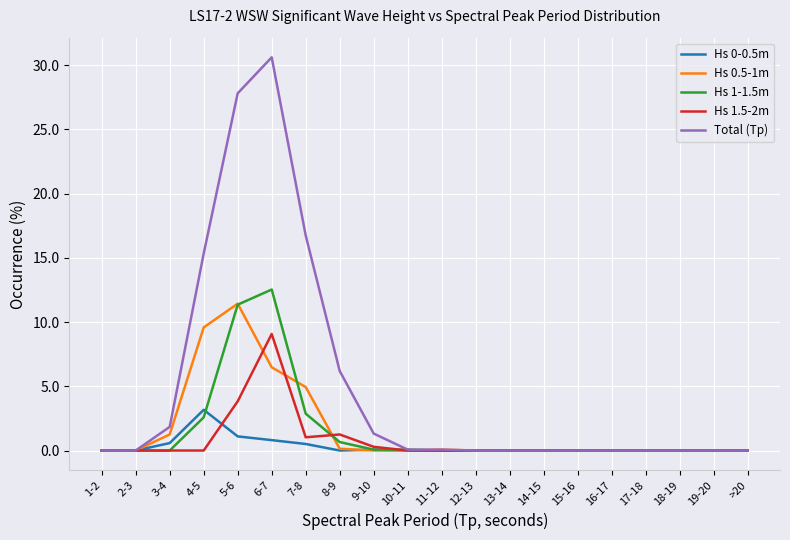

What position from the left is 19-20?

19